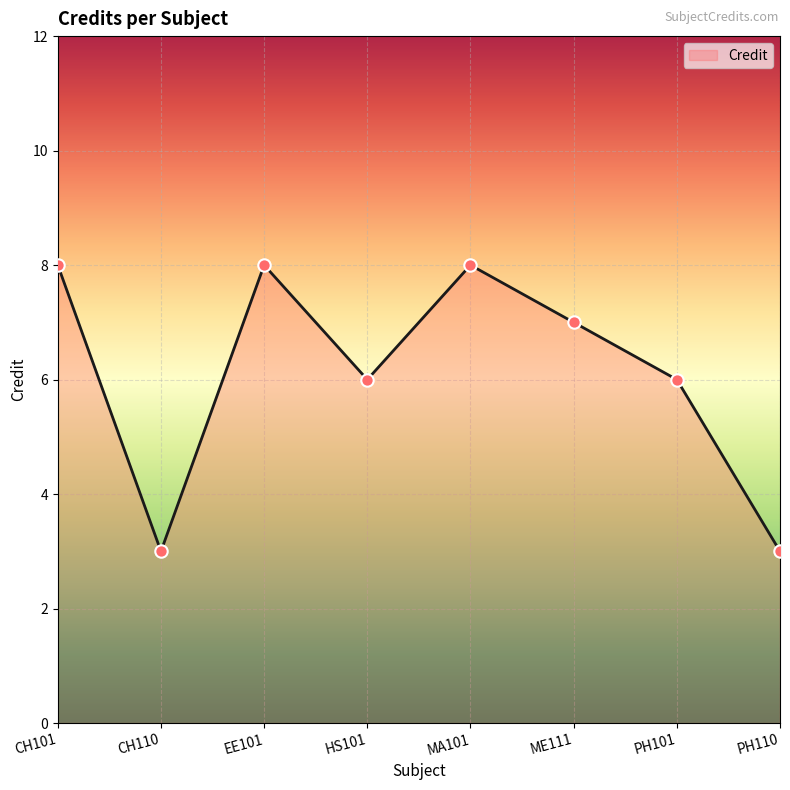

Between PH110 and ME111, which is larger?

ME111